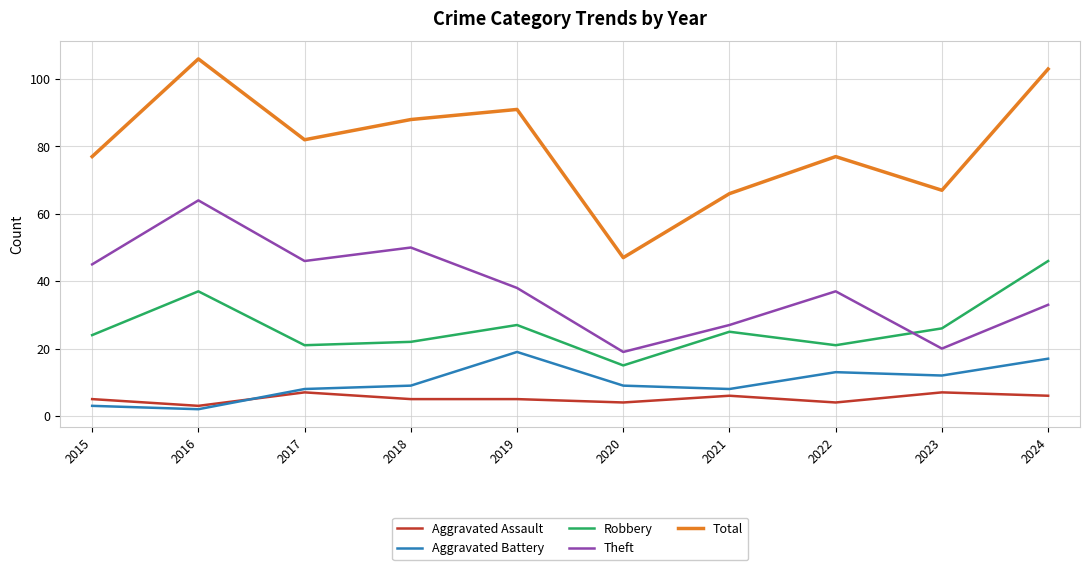

What is the maximum value for Total?

106